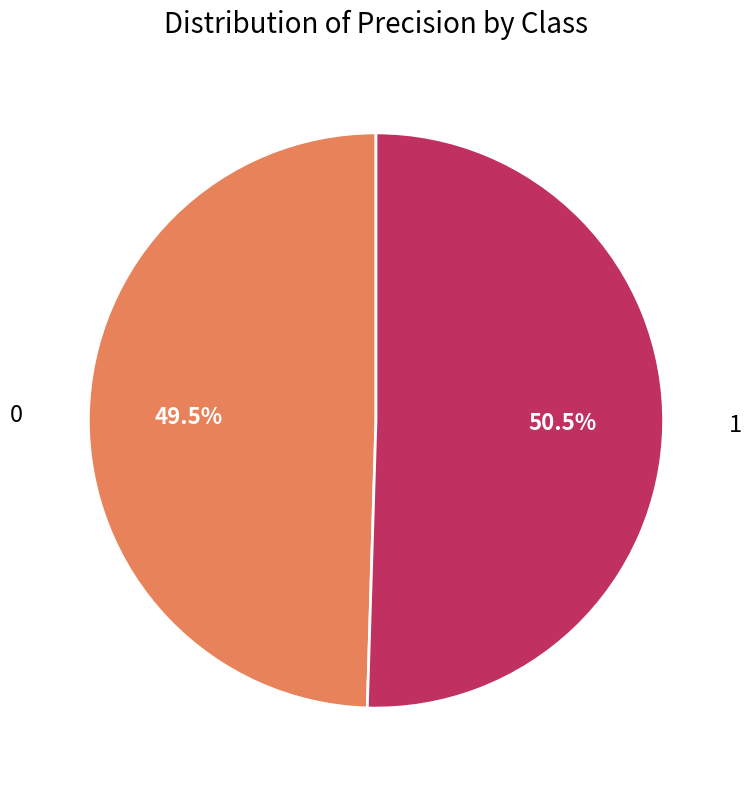

Is it true that 1 is 38% of the pie?

False